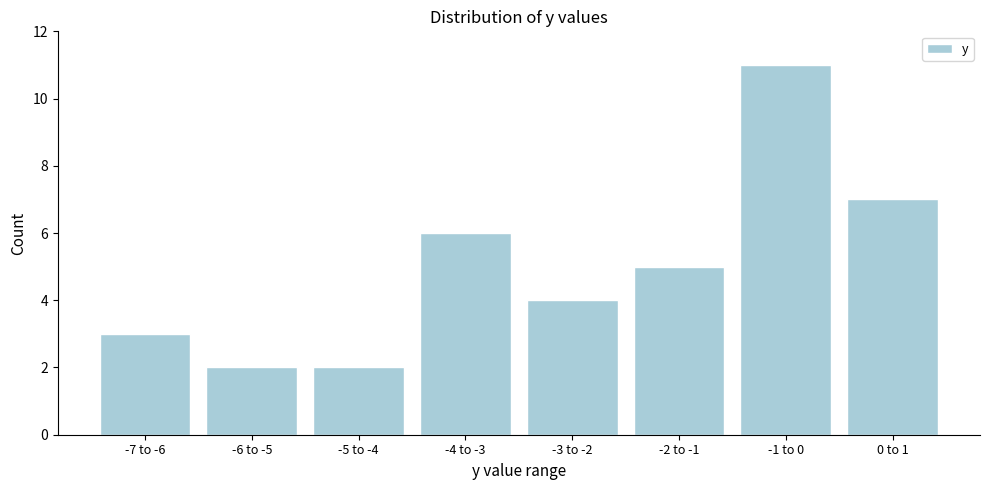

Reading right to left, extract all data points from this chart.

7	11	5	4	6	2	2	3